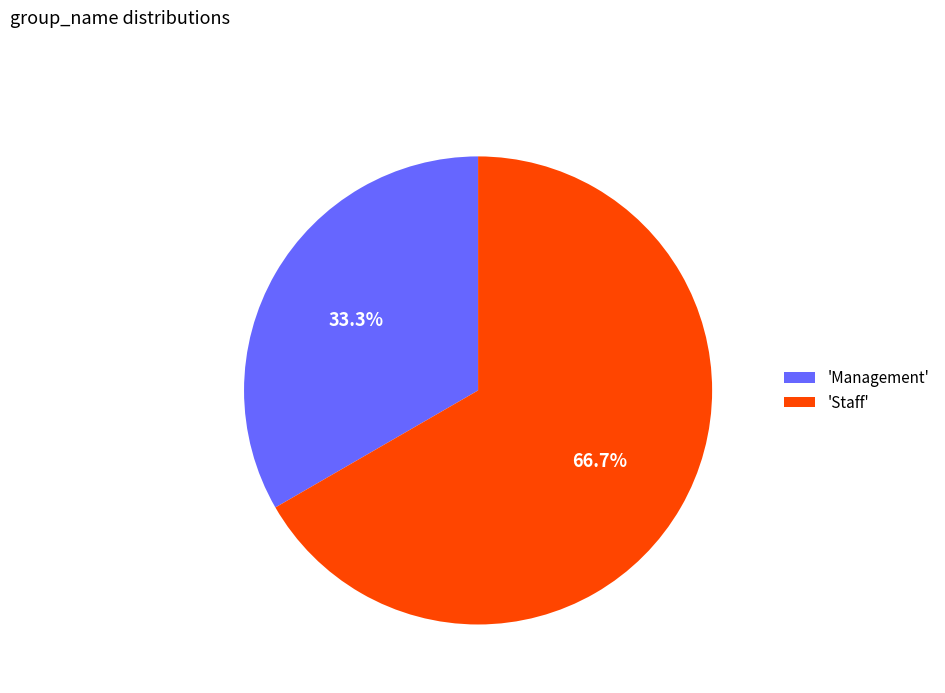

Which has a higher value, 'Staff' or 'Management'?

'Staff'